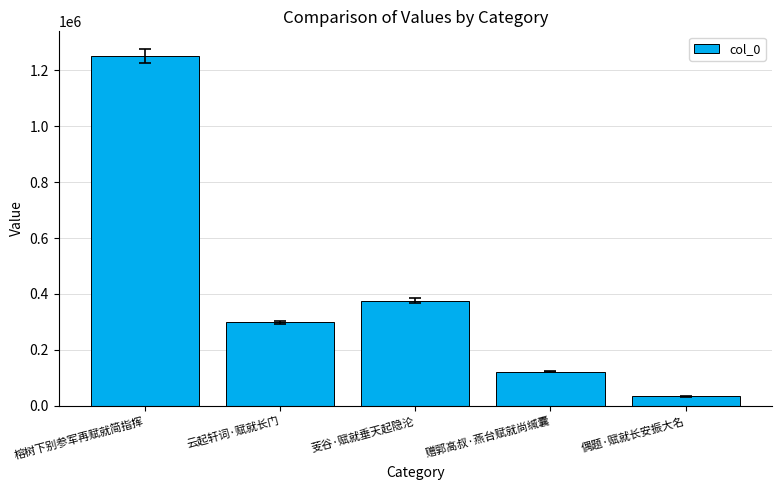

What is the change in value from 榕树下别参军再赋就简指挥 to 偶题·赋就长安振大名?

-1217962